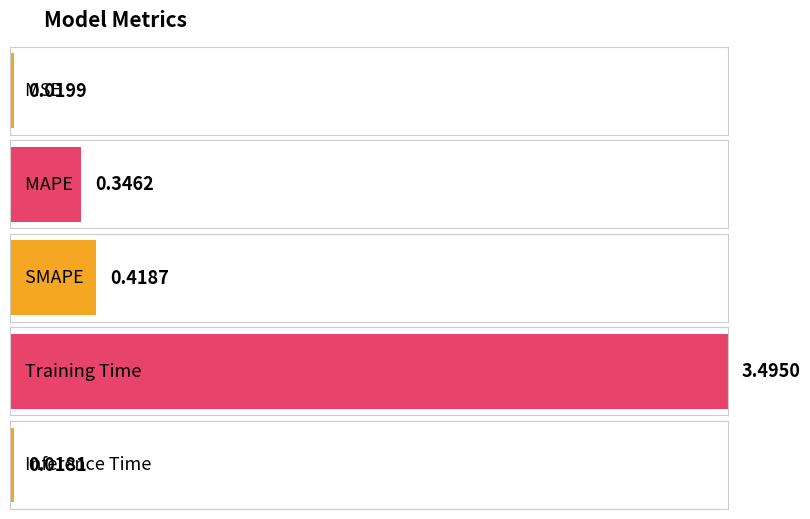

What is the difference between the maximum and minimum values?

3.5